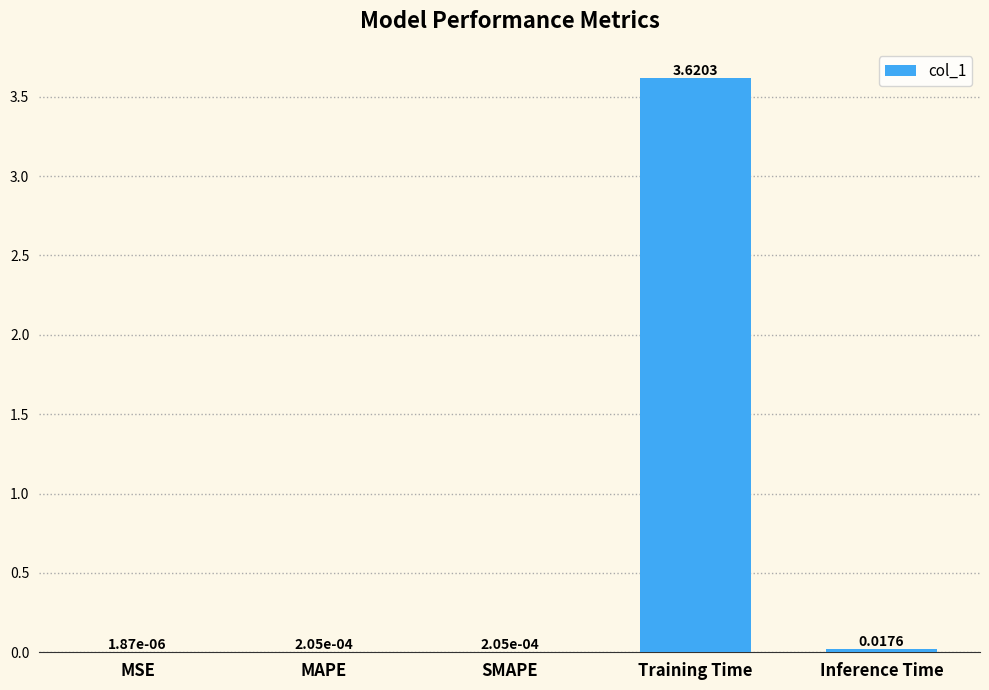

At which category does the chart reach its peak across all series?

Training Time